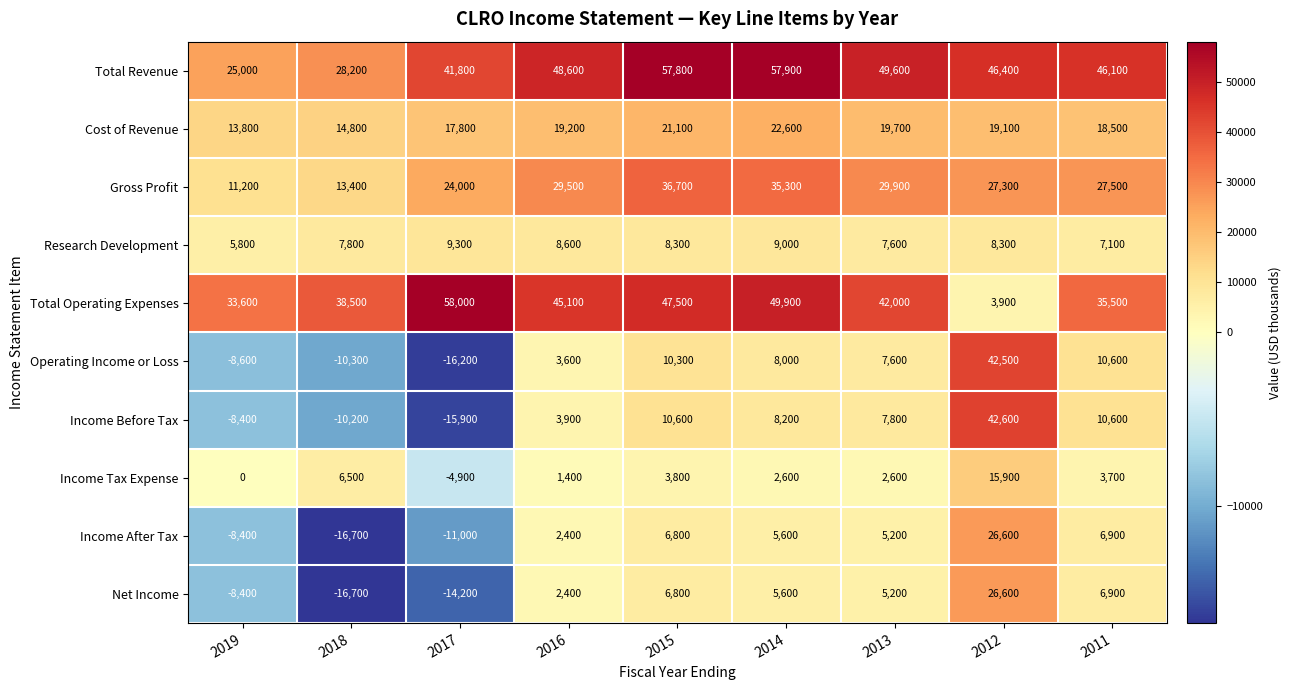

True or false: Gross Profit has a value of 36700 at 2015.

True